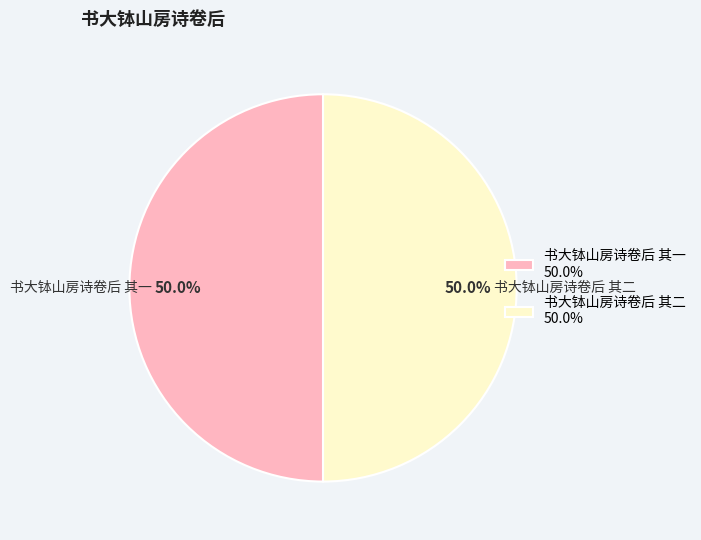

How much of the chart is everything except 书大钵山房诗卷后 其一?

50.0%